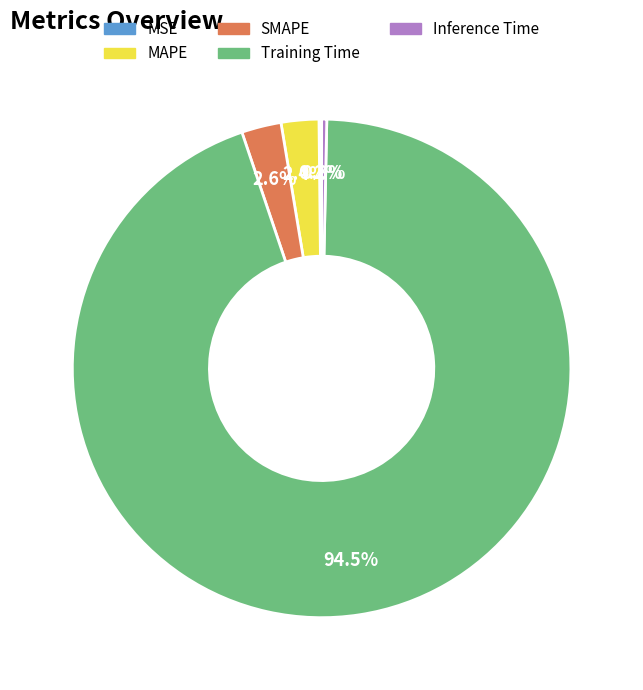

To the nearest percent, what is the difference between the largest and smallest slice percentages?

94%